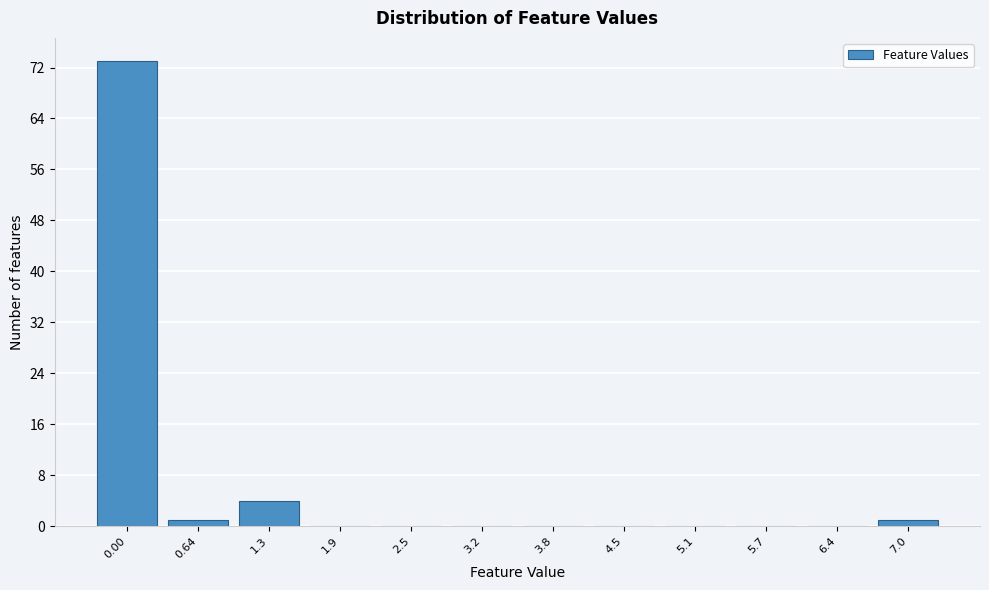

Reading left to right, extract all data points from this chart.

0.00=73	0.64=1	1.3=4	1.9=0	2.5=0	3.2=0	3.8=0	4.5=0	5.1=0	5.7=0	6.4=0	7.0=1